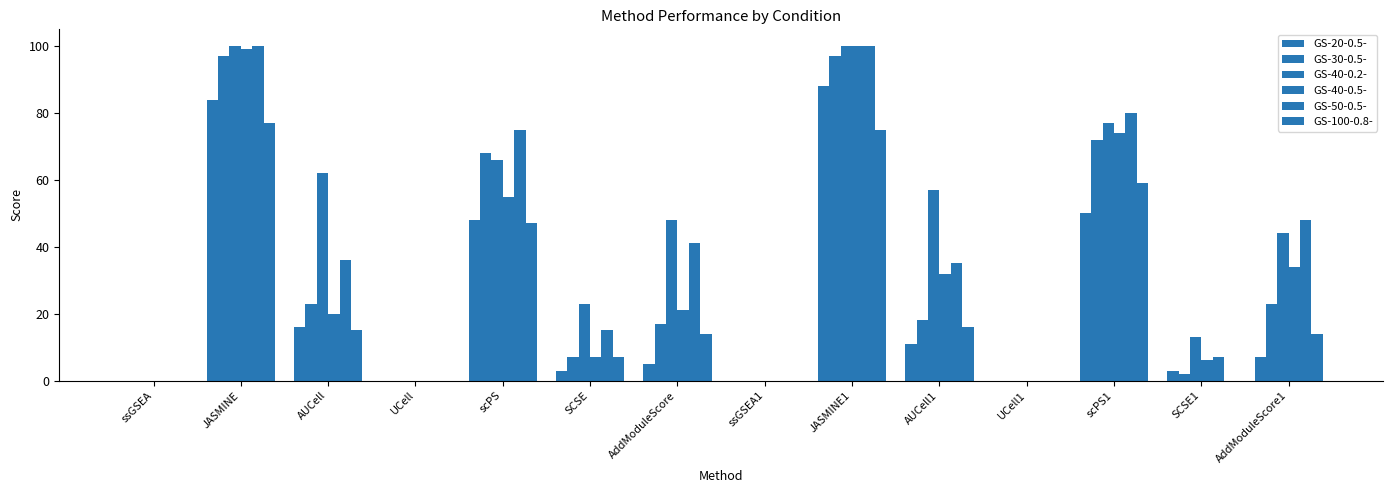

How many groups of bars are there?

14